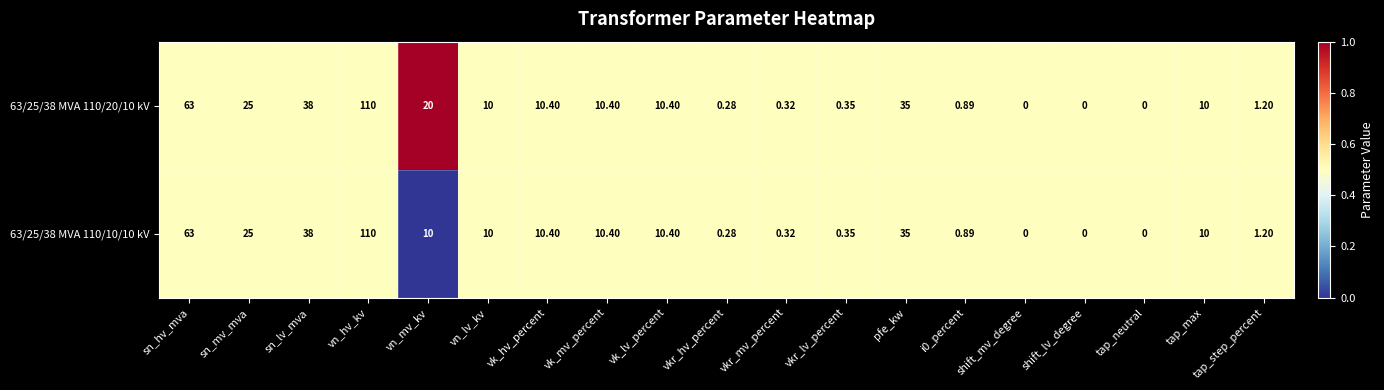

At which label is 63/25/38 MVA 110/20/10 kV closest to 55?

sn_hv_mva